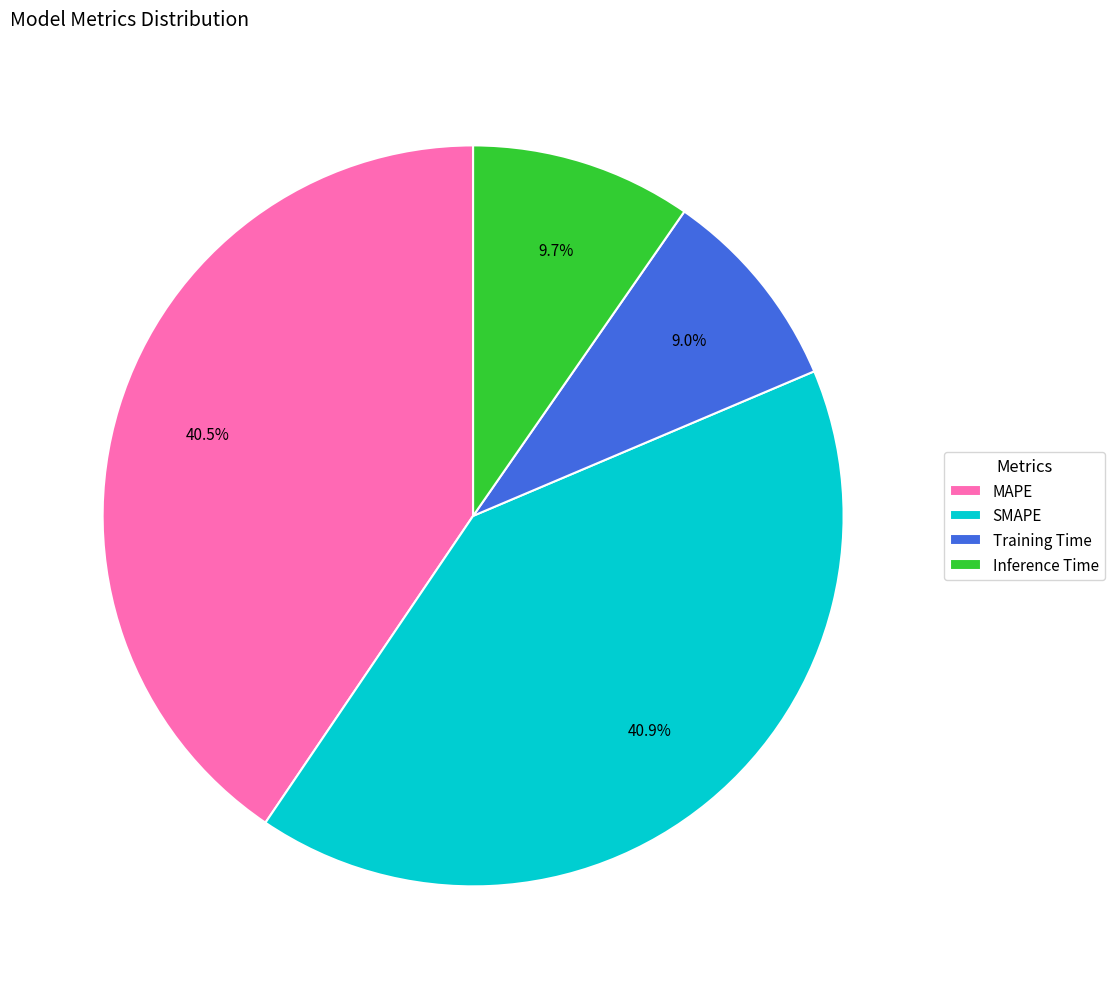

To the nearest percent, what is the average slice percentage?

25%